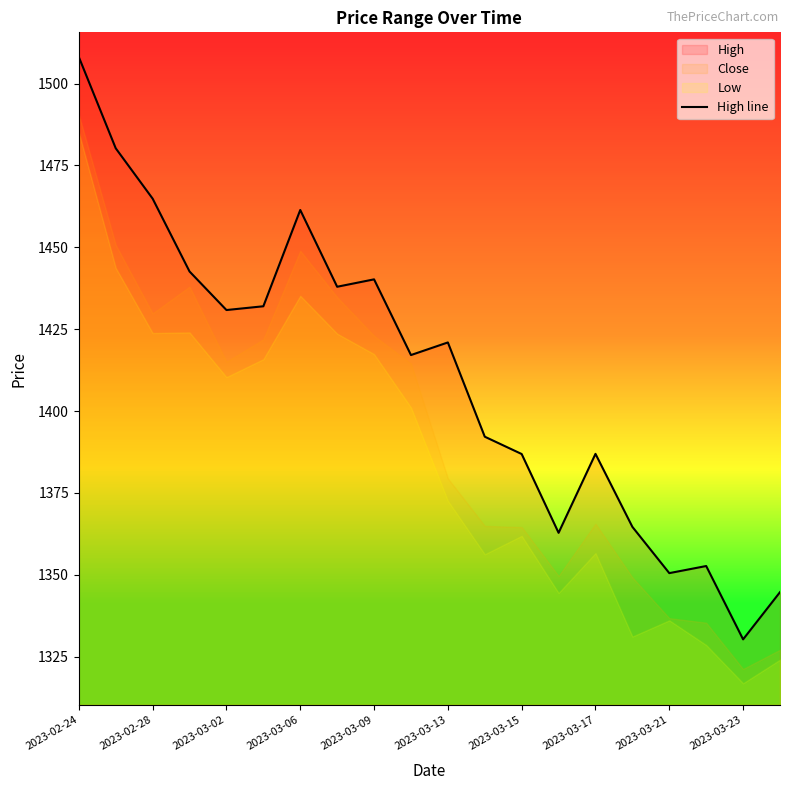

List the labels in order of value, smallest first.

18, 19, 16, 17, 13, 15, 12, 14, 11, 2023-03-23, 10, 2023-03-09, 2023-03-13, 2023-03-17, 2023-03-21, 2023-03-06, 2023-03-15, 2023-03-02, 2023-02-28, 2023-02-24